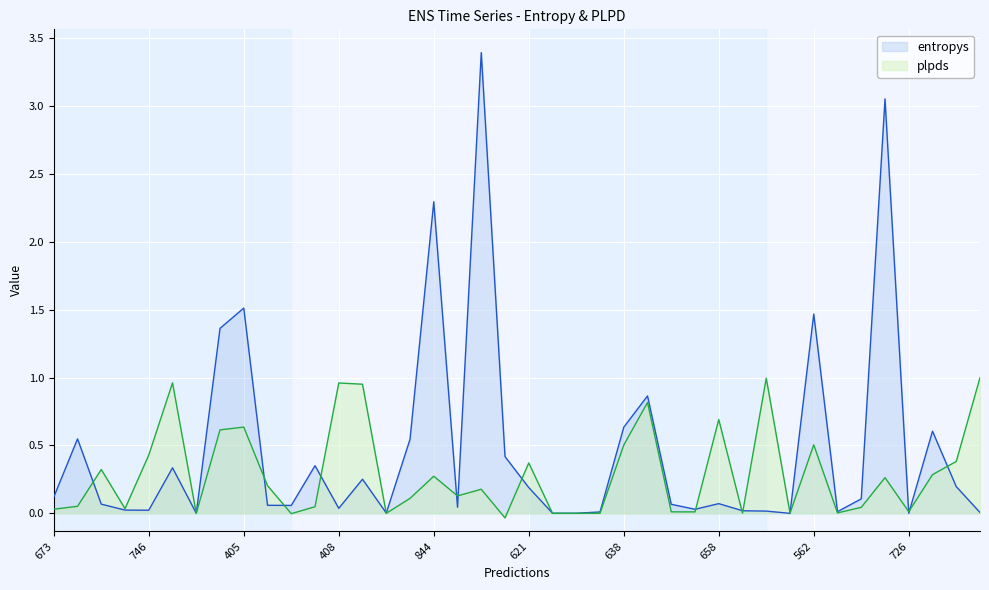

What is the label of the 18th point from the right?

428